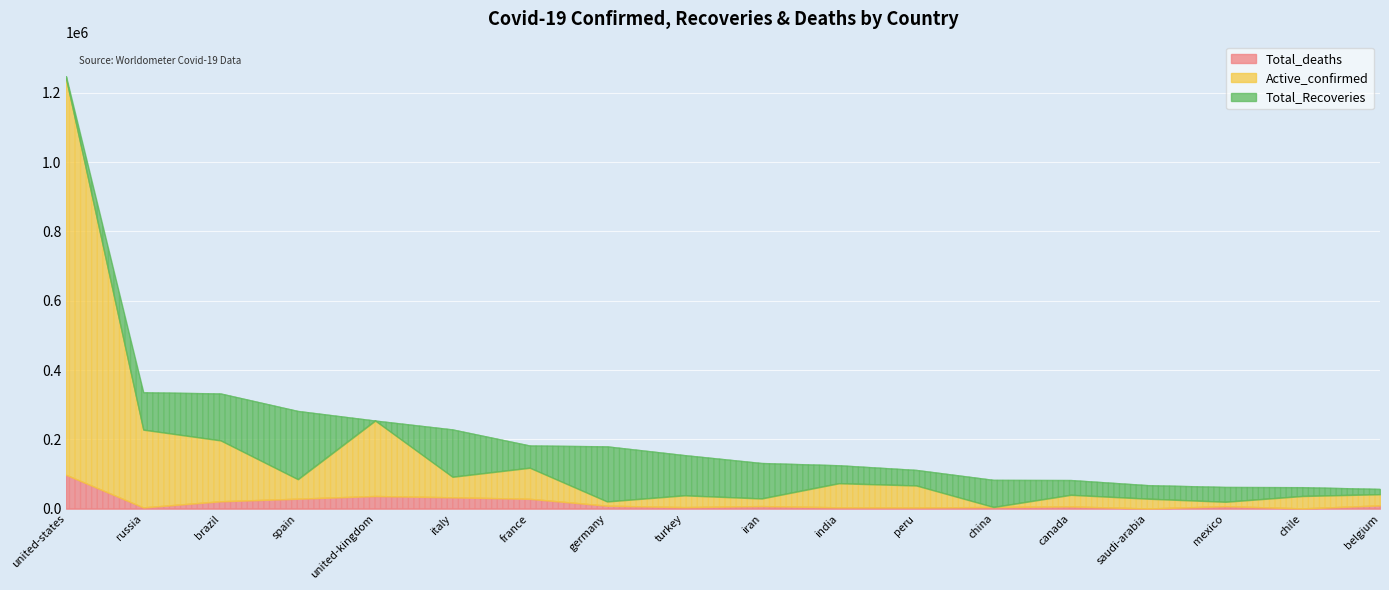

What is the difference between the second highest and minimum values in the Total_Recoveries series?

159000